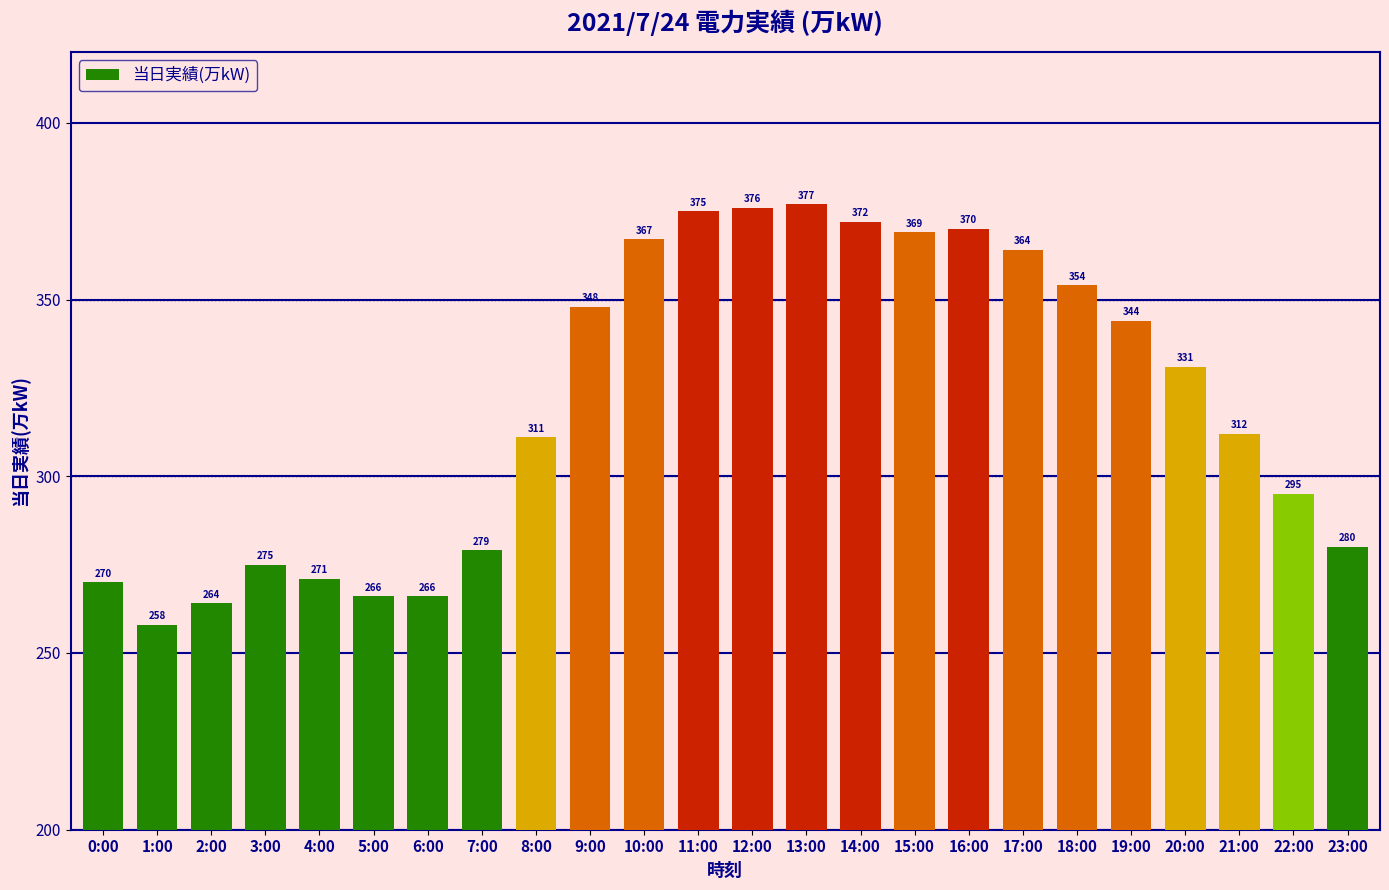

What is the change in value from 7:00 to 19:00?

+65